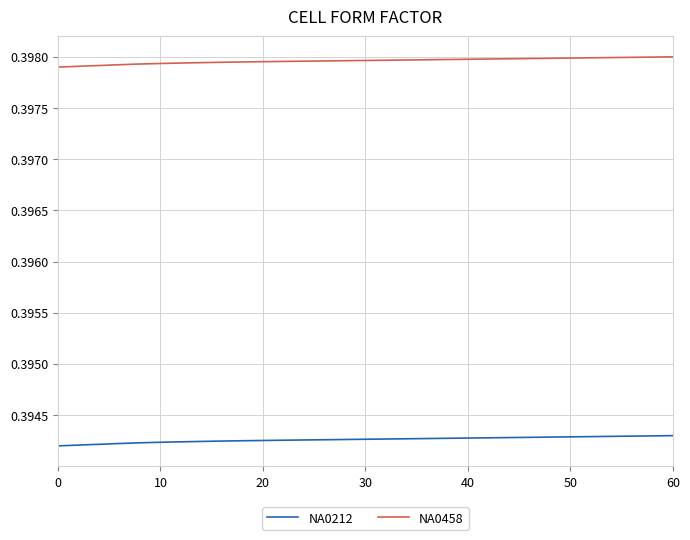

True or false: NA0458 and NA0212 intersect in this chart.

False